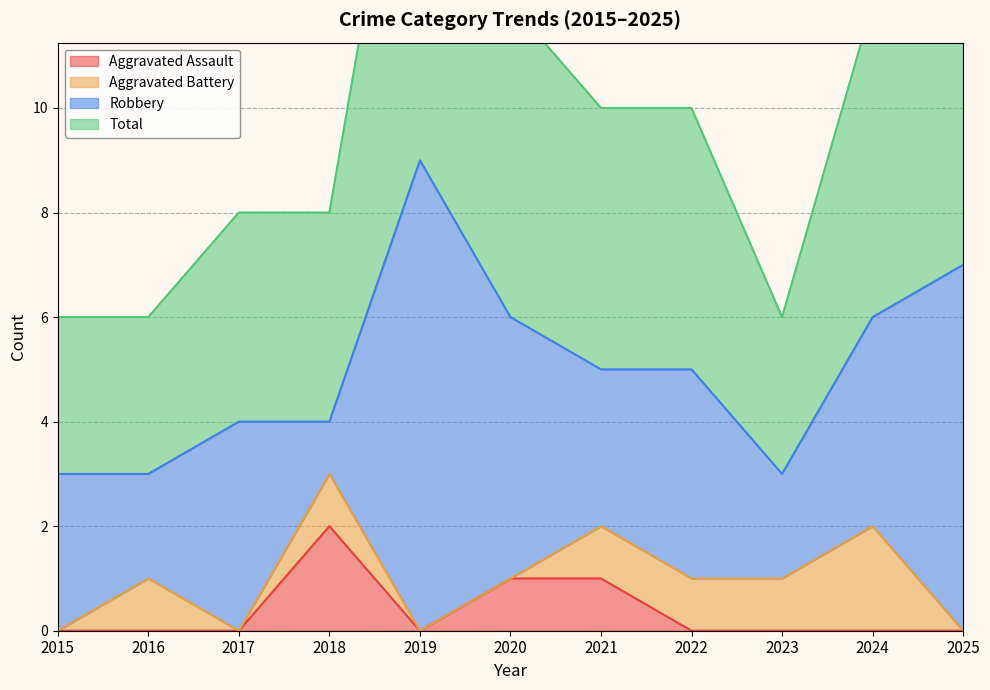

Is it true that Aggravated Assault equals 0 at 2021?

False